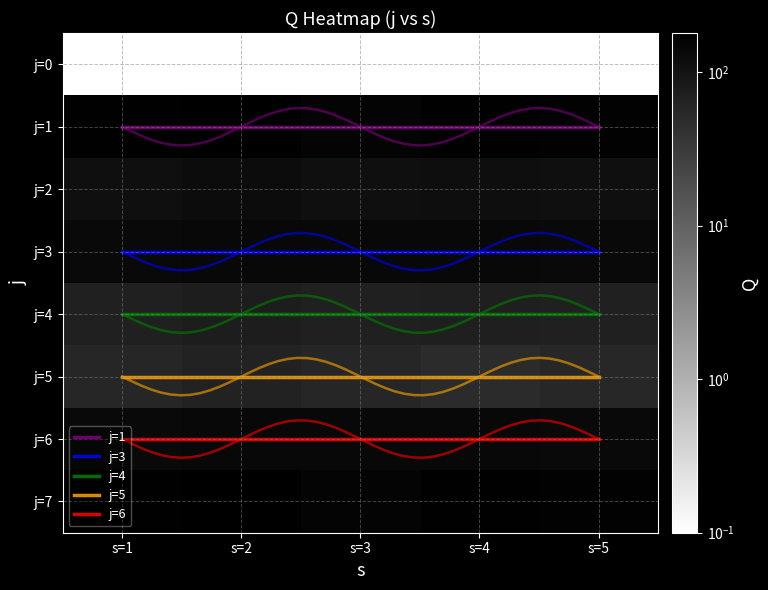

Which category has the lowest value across all series?

s=1